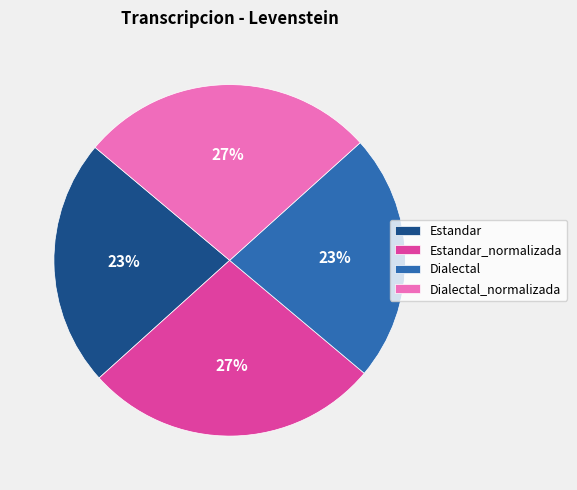

True or false: Dialectal_normalizada accounts for 27% of the total.

True